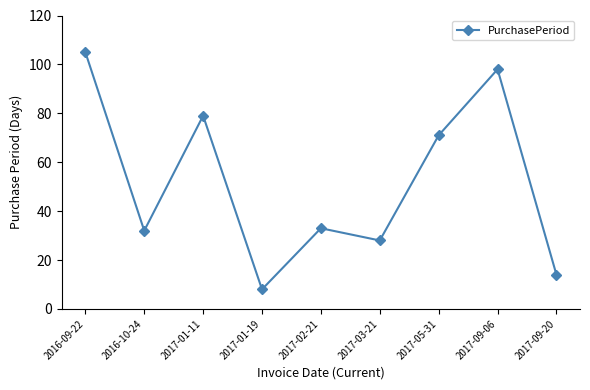

Is it true that the value at 2016-09-22 is 105?

True